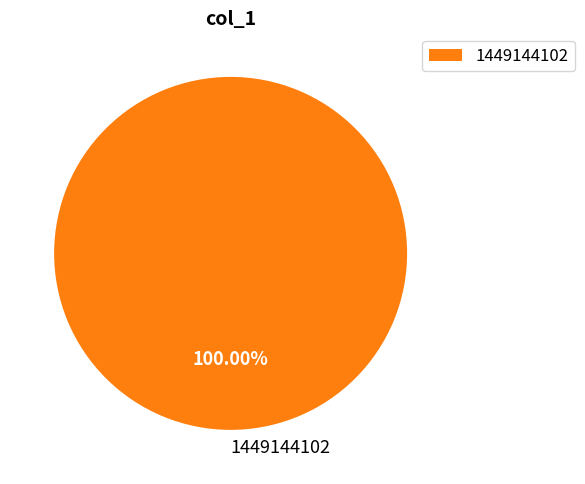

Is there a majority slice in this chart?

Yes